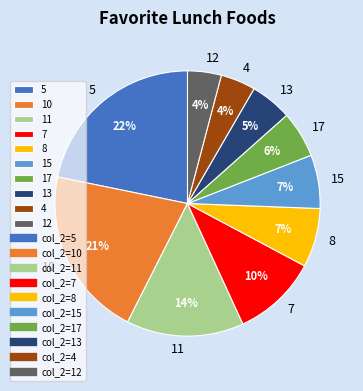

Which has a higher value, 13 or 15?

15